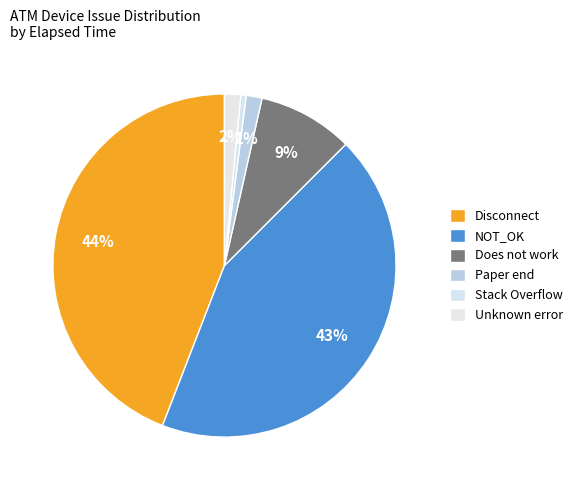

What is the largest slice in the pie chart?

Disconnect